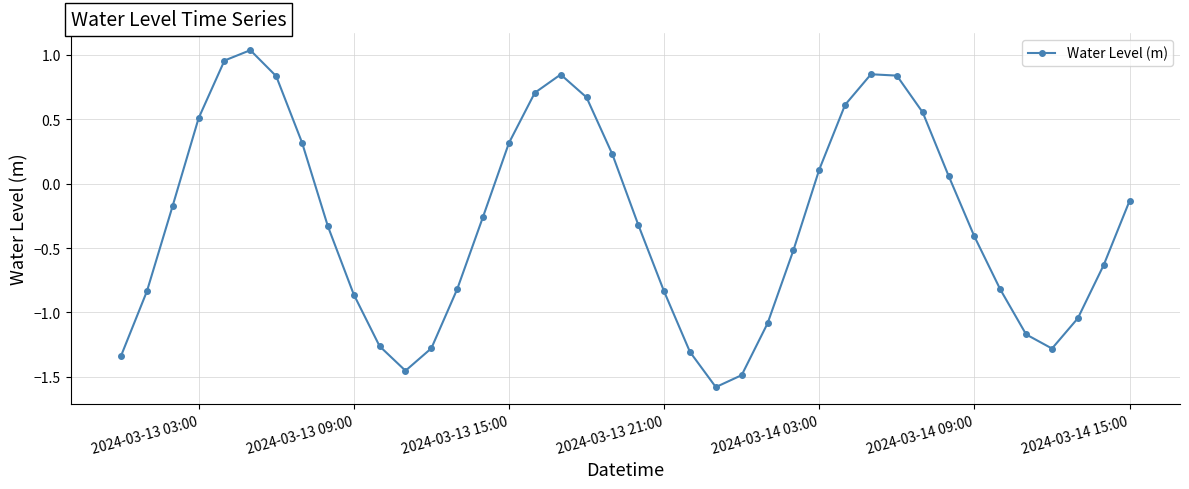

Count the number of values greater than 0.

16